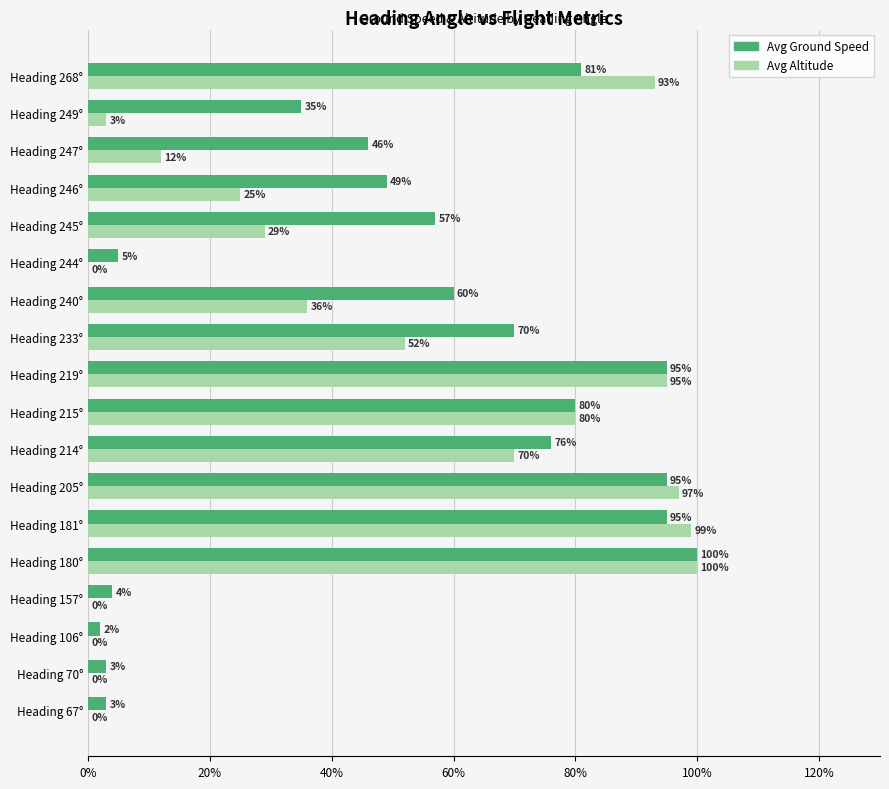

True or false: Avg Ground Speed has a value of 70 at Heading 246°.

False